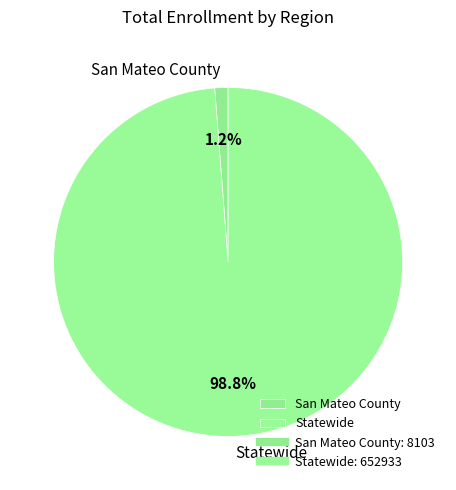

To the nearest percent, what is the average slice percentage?

50%